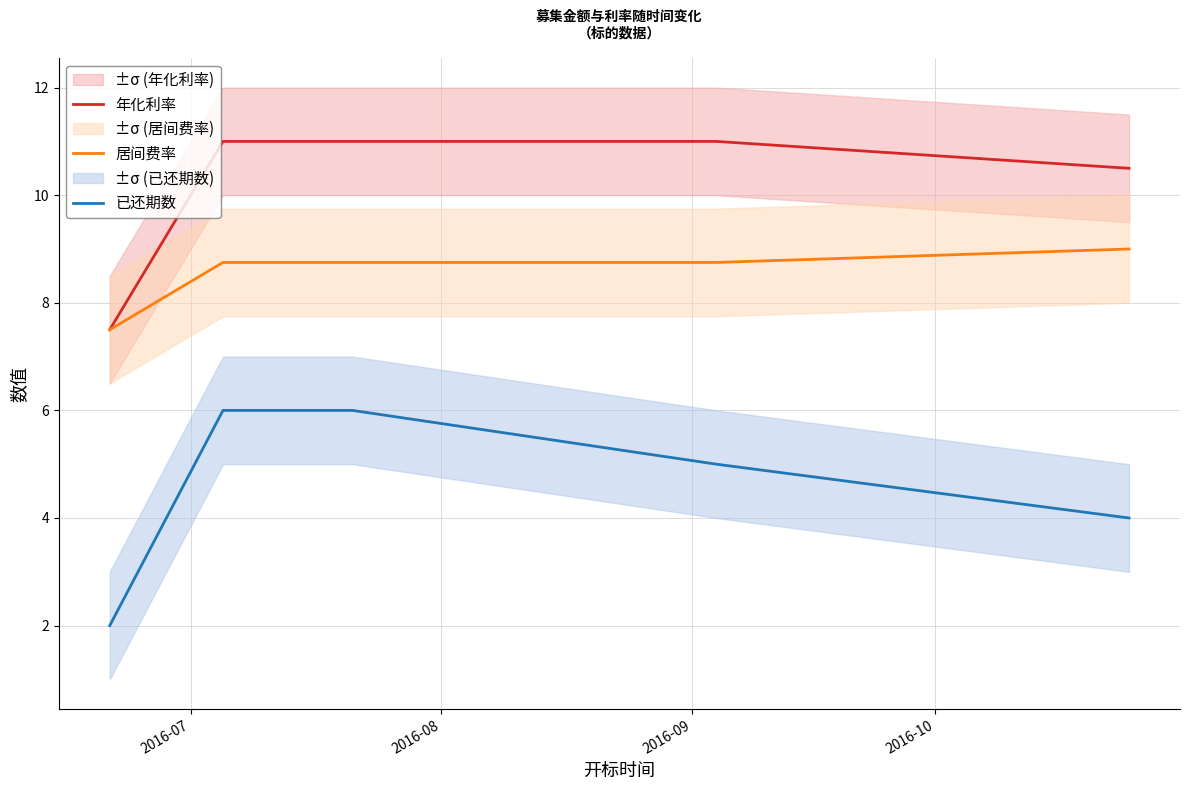

What is the highest value of the 年化利率 series?

11.0